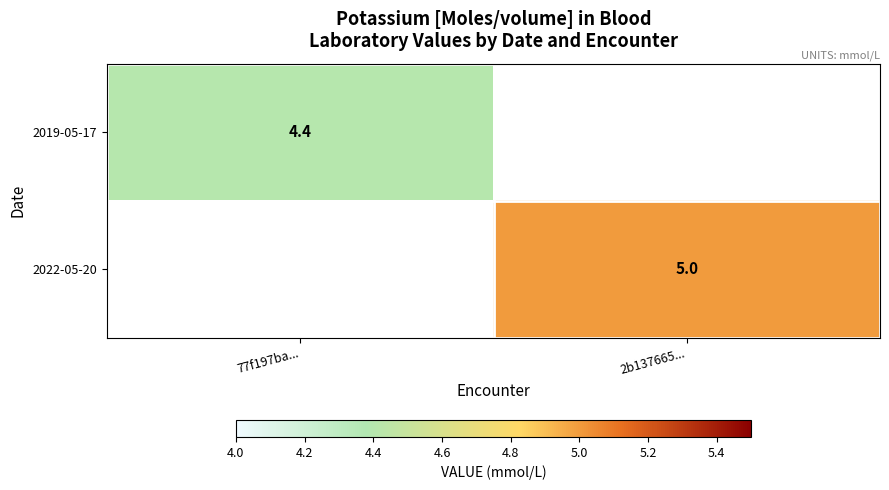

Is it true that 2019-05-17 equals 7.2 at 77f197ba...?

False